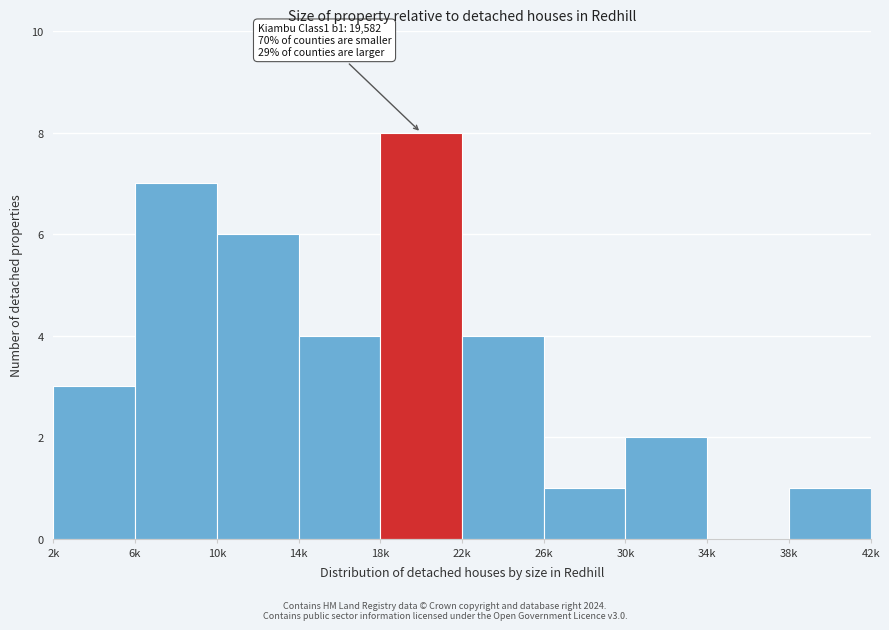

Reading left to right, extract all data points from this chart.

2k=3	6k=7	10k=6	14k=4	18k=8	22k=4	26k=1	30k=2	34k=0	38k=1